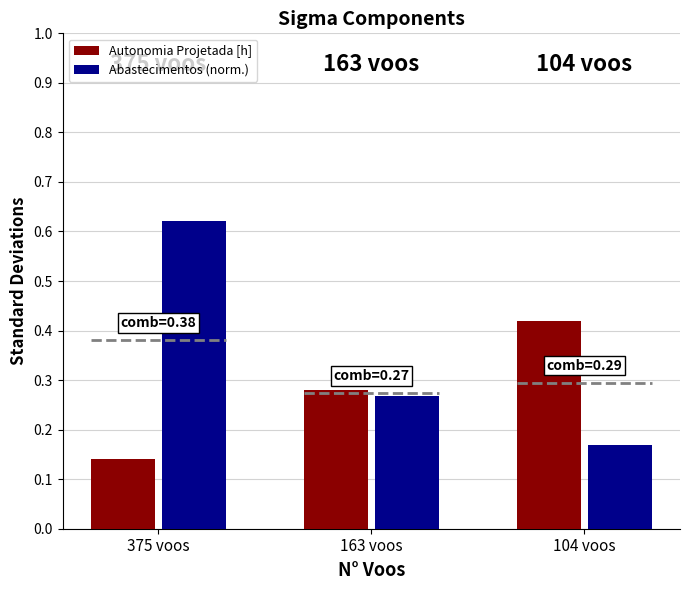

How many Abastecimentos (norm.) values are between 0 and 1?

3